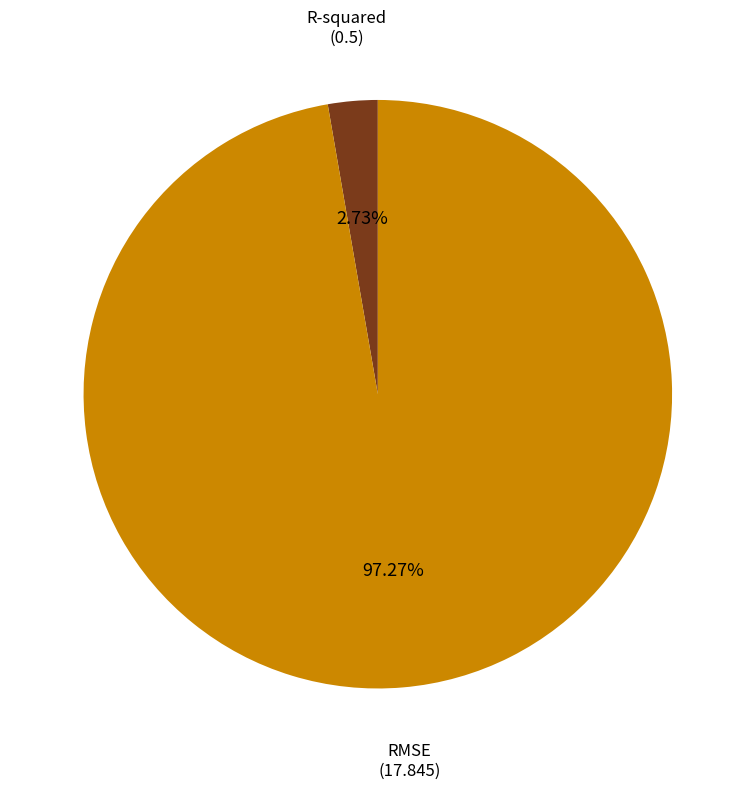

What is the majority slice?

RMSE